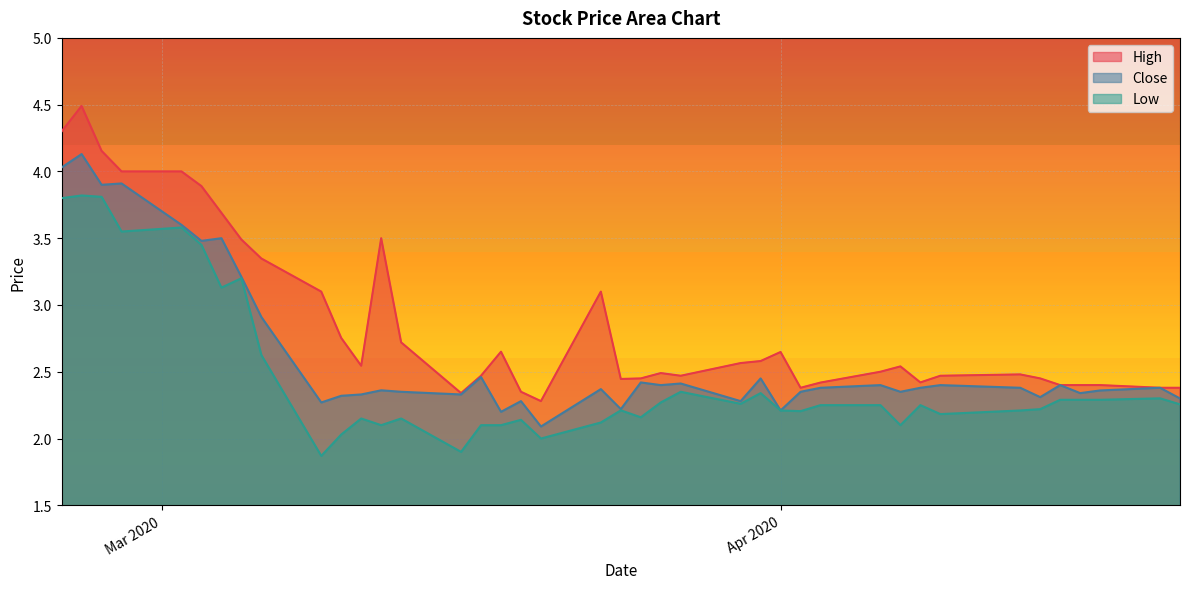

Rank the series by their maximum value, from lowest to highest.

Low, Close, High